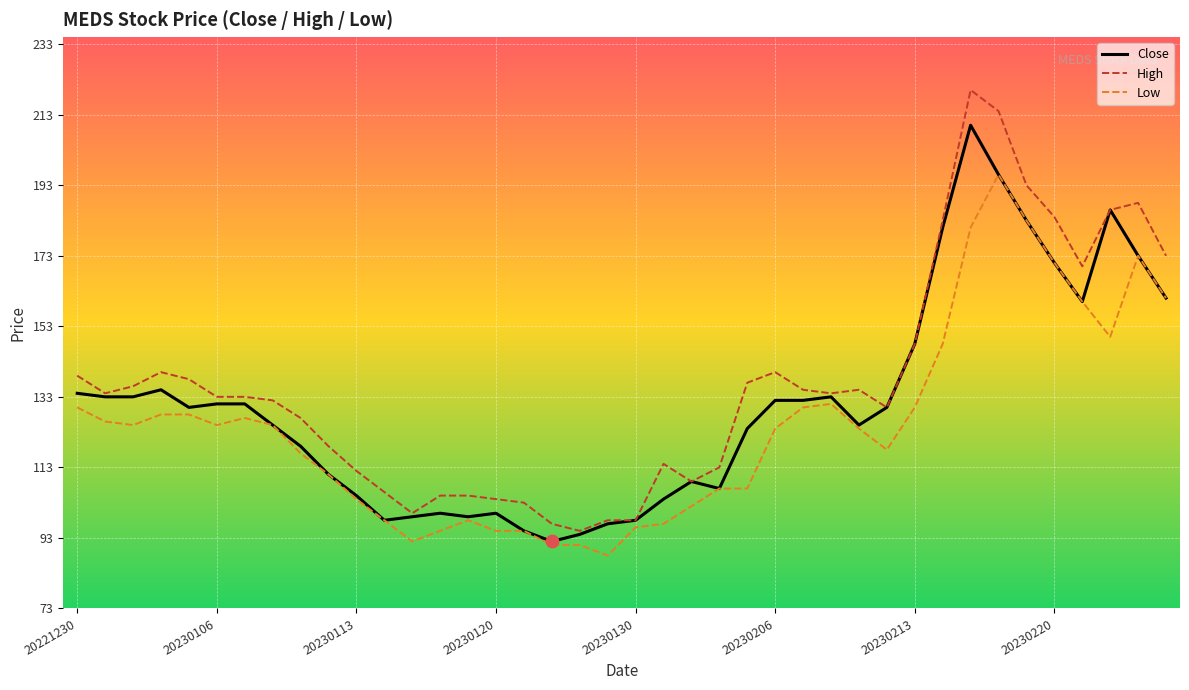

Which series has the widest spread of values?

High